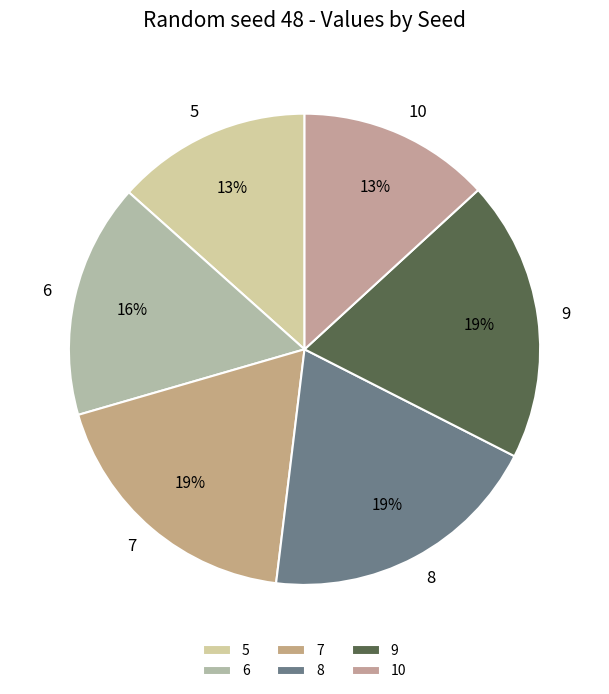

What is the ratio of the value at 9 to the value at 8?

1.0